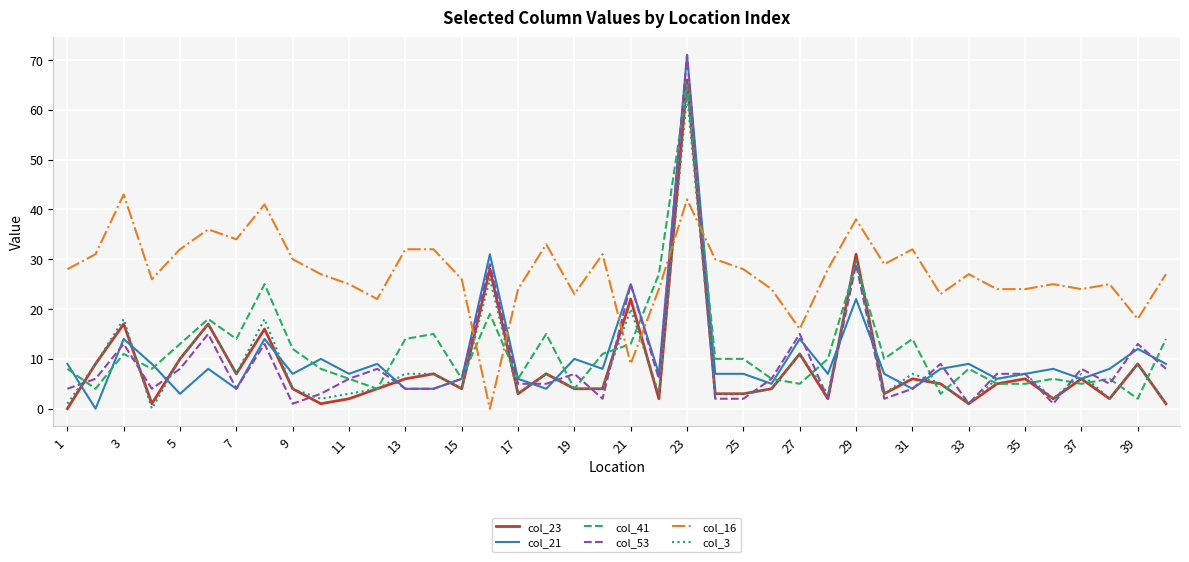

True or false: col_23 and col_16 cross at least once.

True